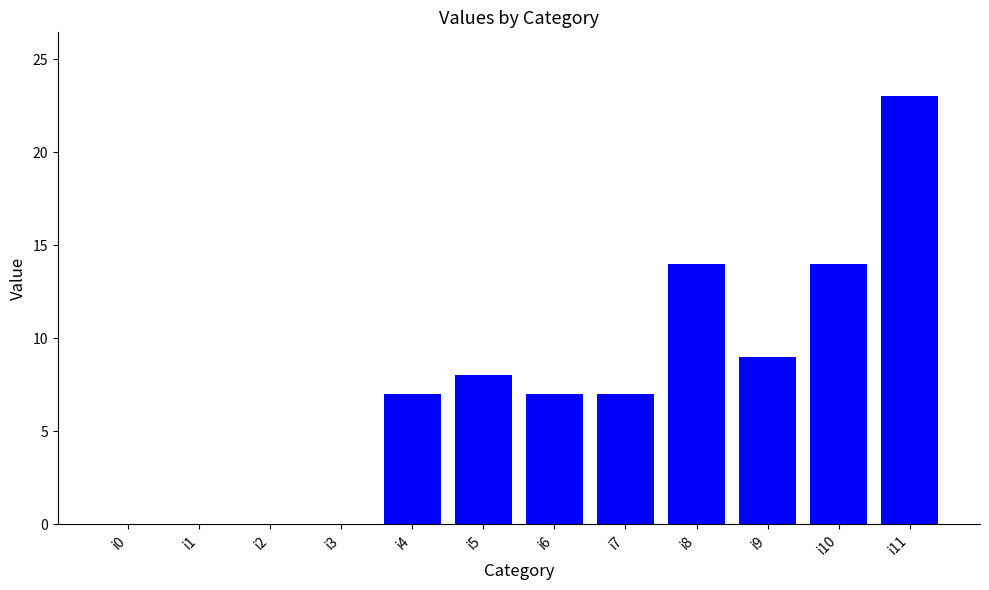

What is the sum of all values?

89